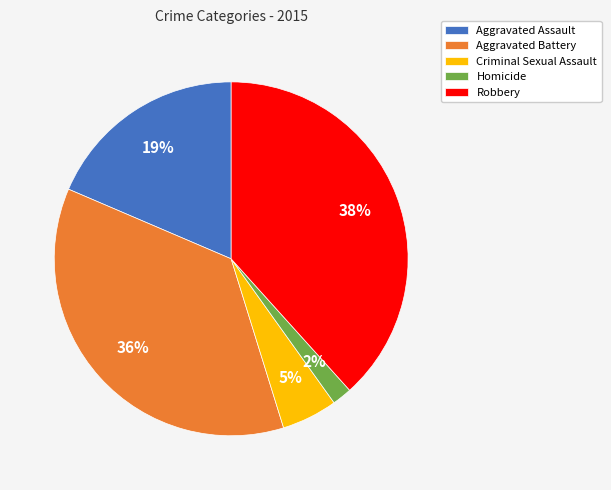

Does Homicide represent more than half of the total?

No